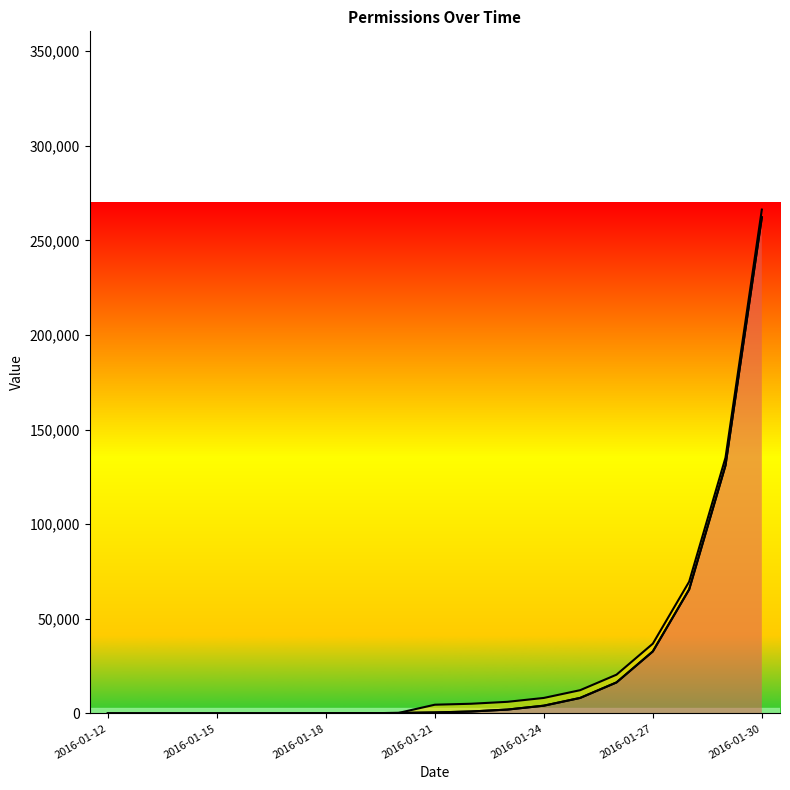

Between which two adjacent categories do _id_operation and _id_entity first intersect?

2016-01-14 and 2016-01-15